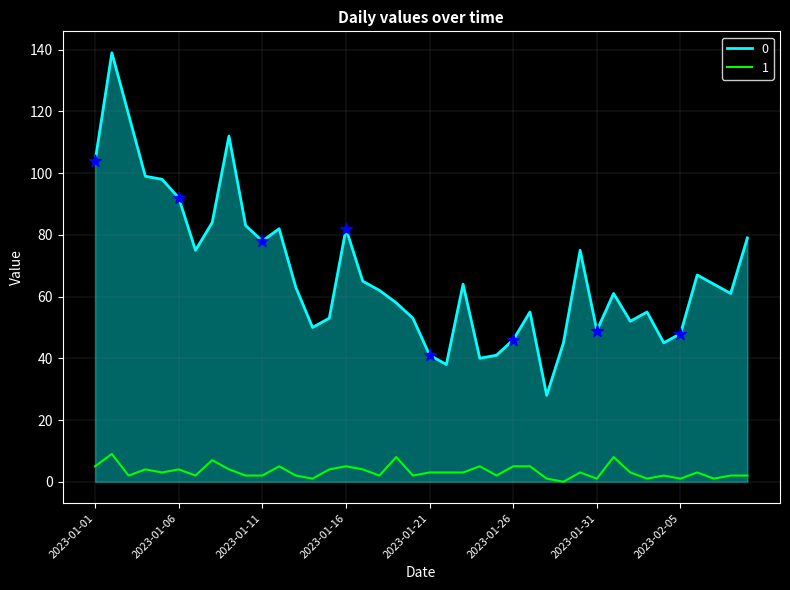

True or false: 0 and 1 cross at least once.

False